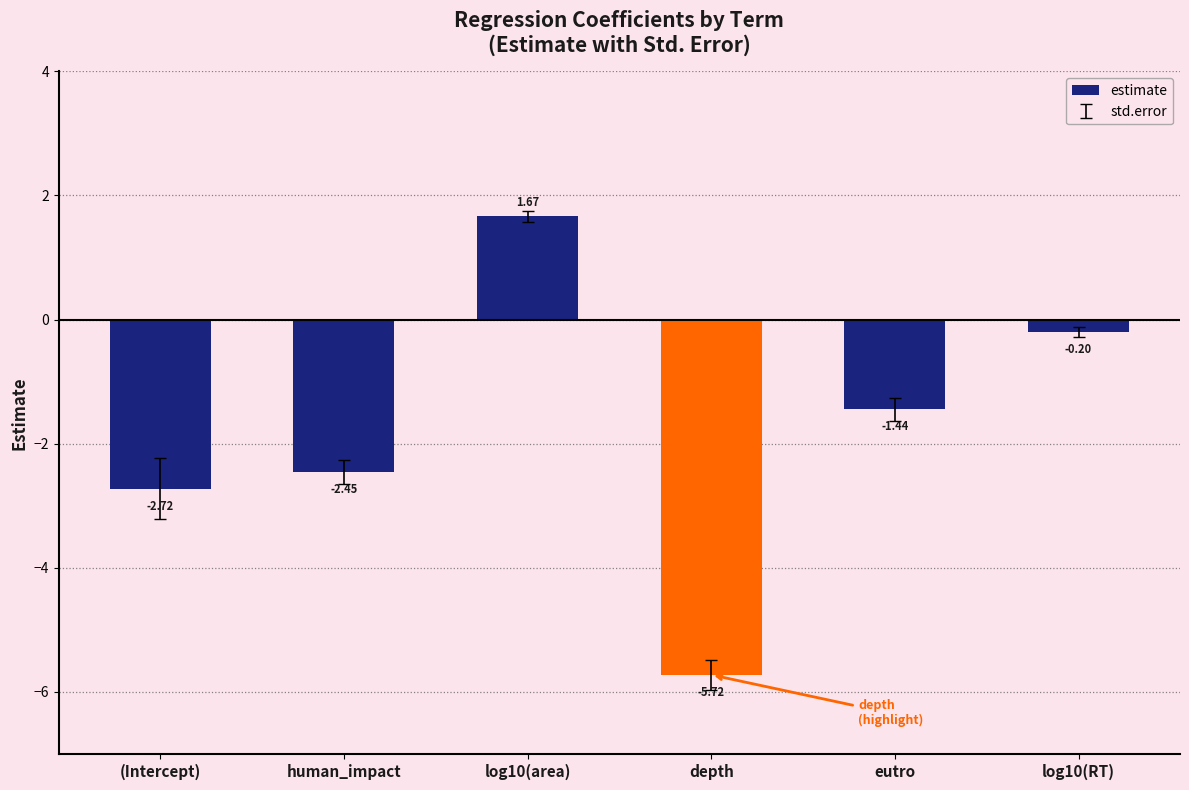

What position from the left is human_impact?

2